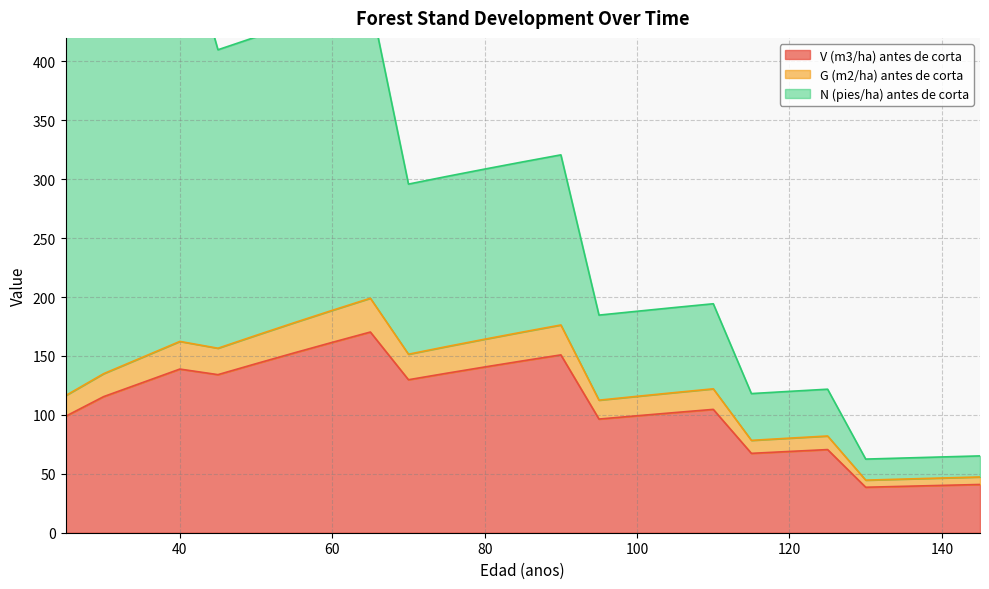

What is the maximum value for V (m3/ha) antes de corta?

170.3